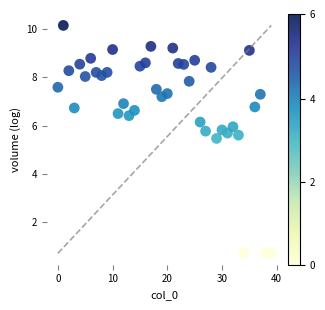

What Y value in the scatter plot is closest to 5?

5.5